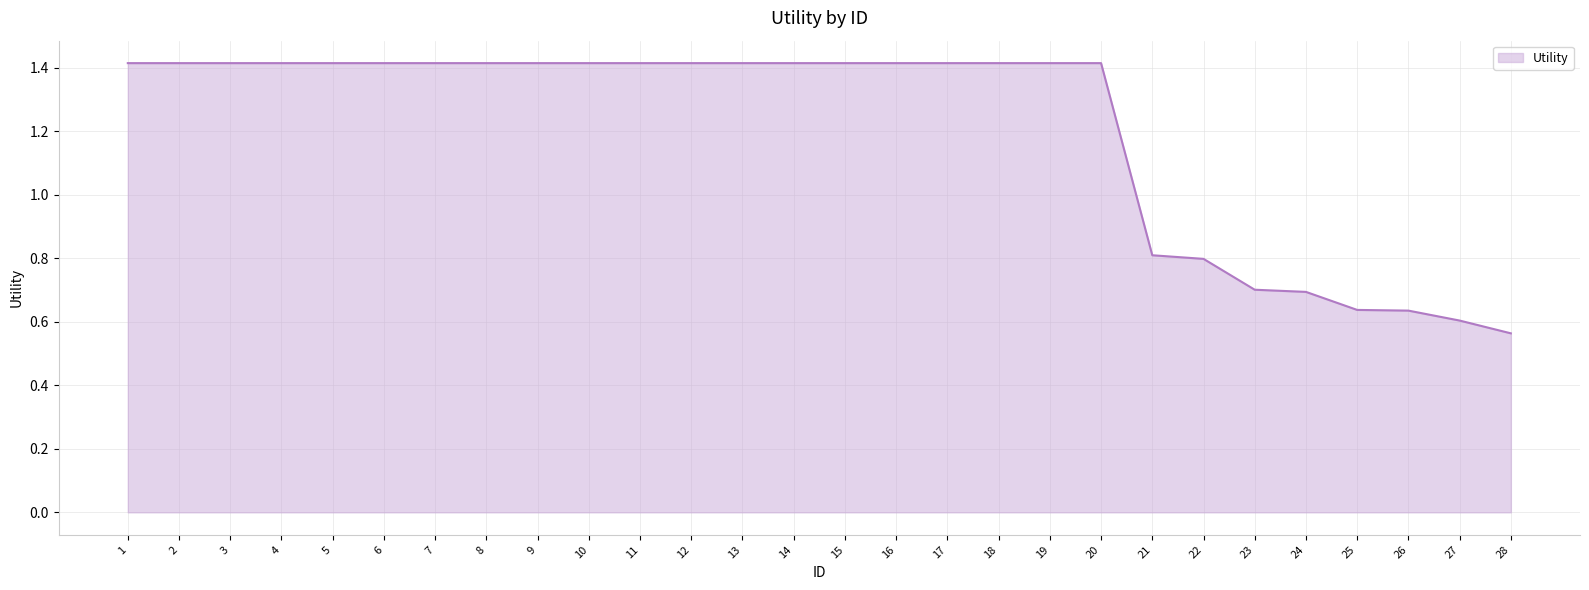

What is the ratio of the value at 23 to the value at 10?

0.5